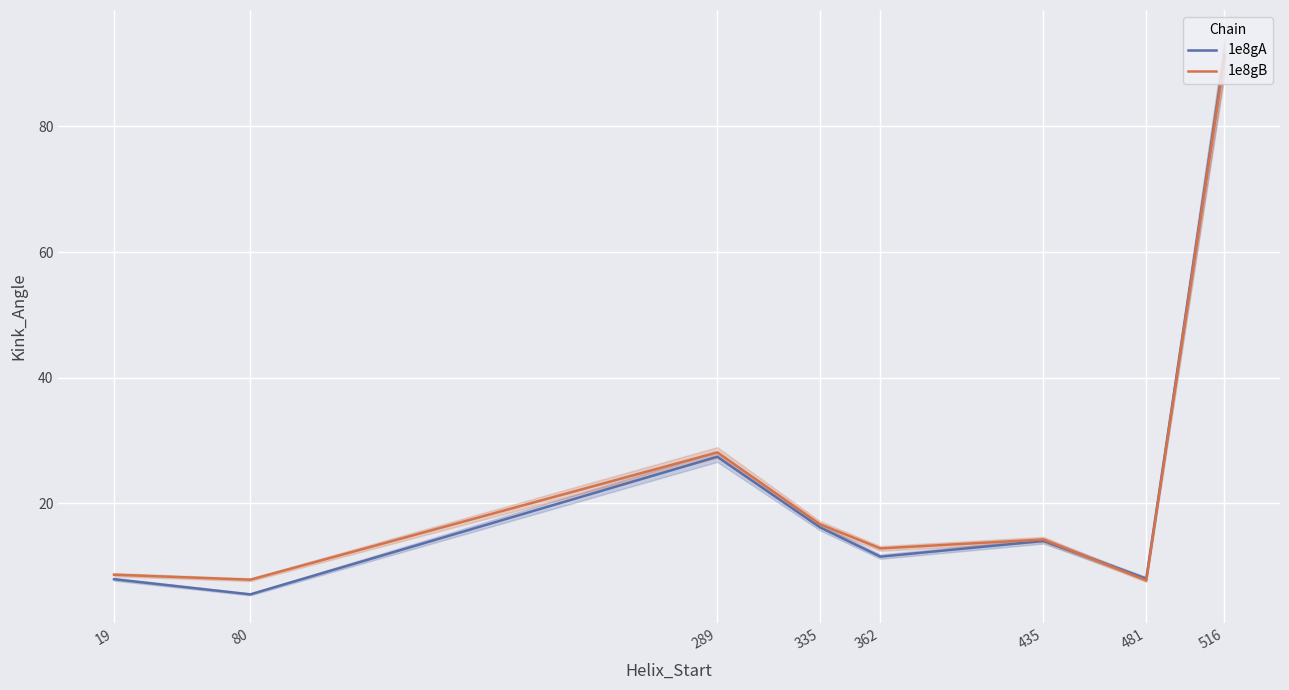

What is the value of the 1e8gA point at the 1st from the left?

7.9